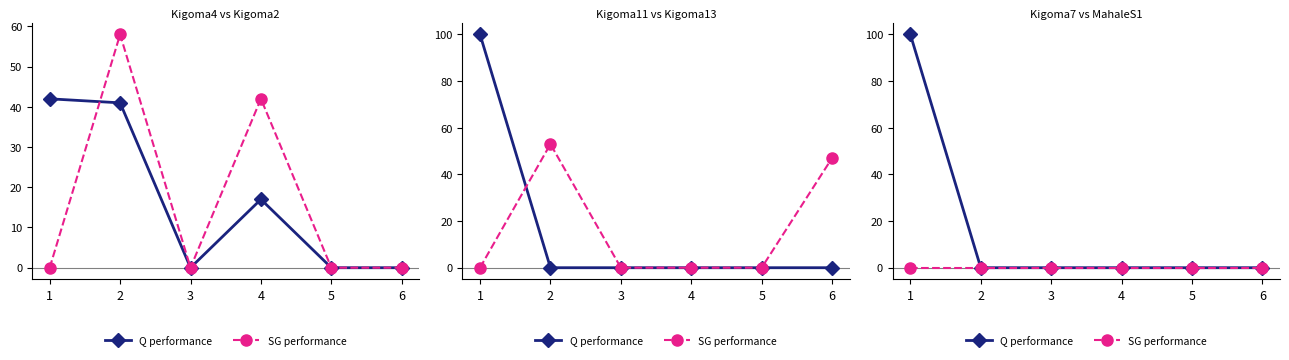

How many values in the Q performance series exceed 0?

1